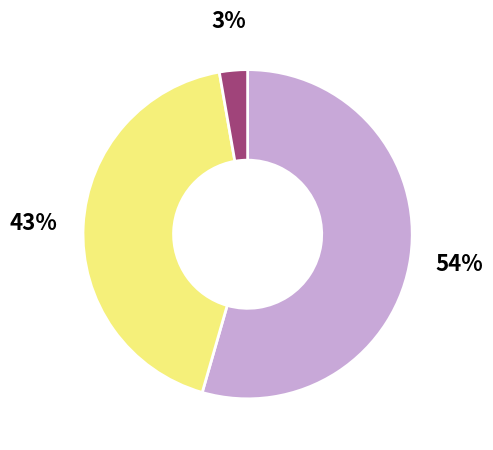

To the nearest percent, what is the average slice percentage?

33%